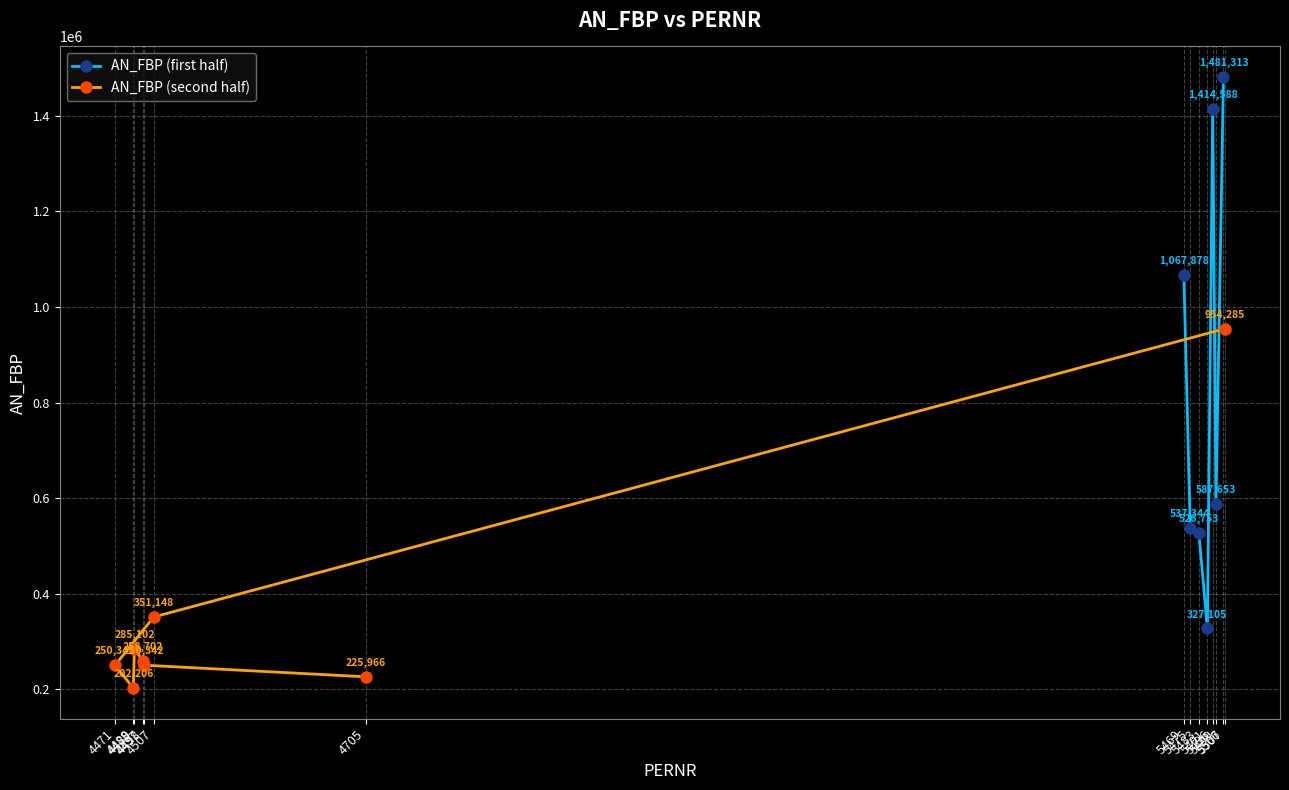

What is the value of the AN_FBP (first half) point at the 4th from the left?

327105